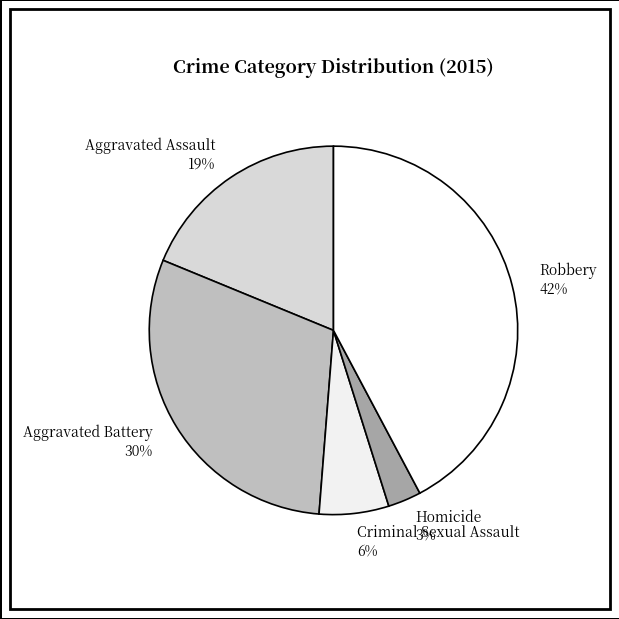

Approximately how many times larger is the value at Aggravated Battery compared to Aggravated Assault?

1.6